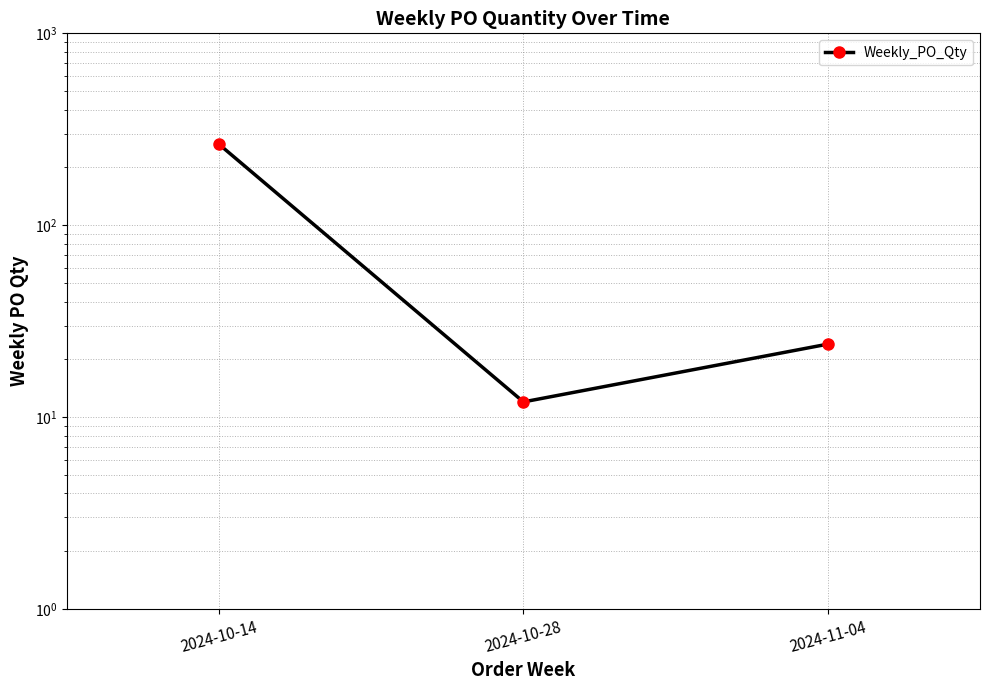

How many lines are shown in the chart?

1